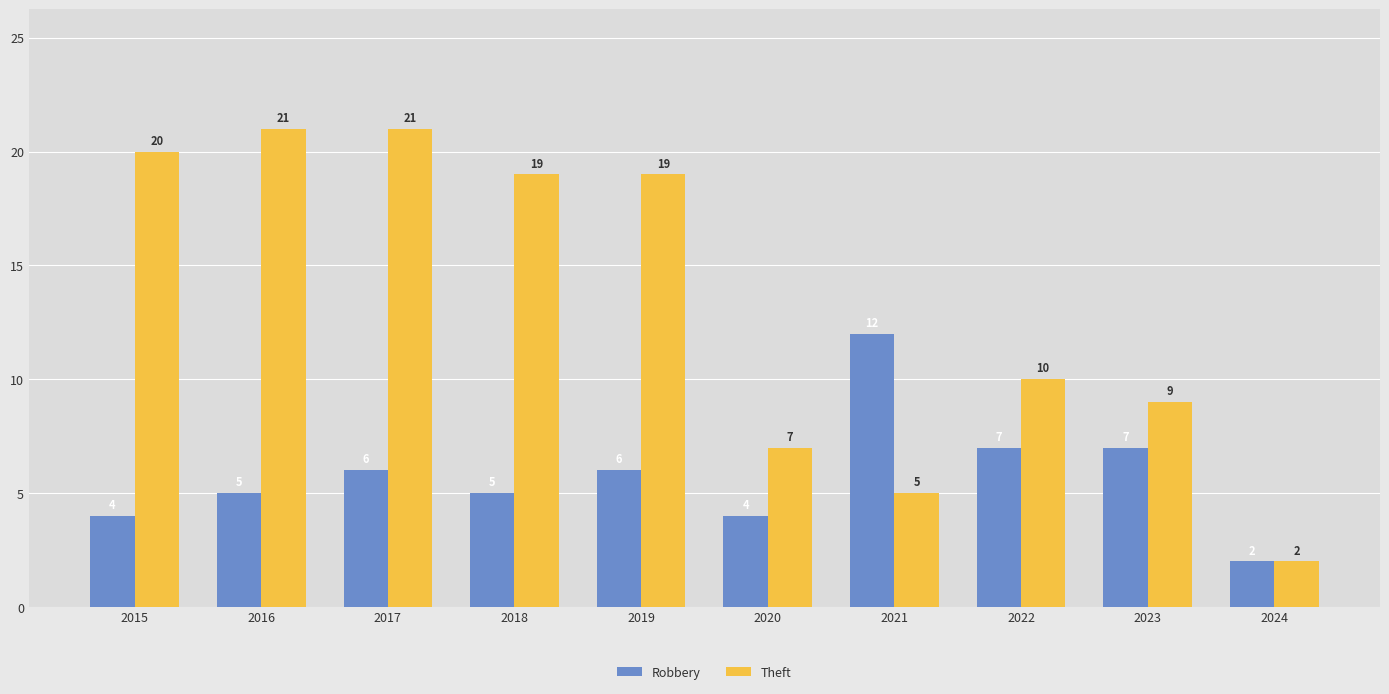

At how many categories does at least one series exceed 6?

9